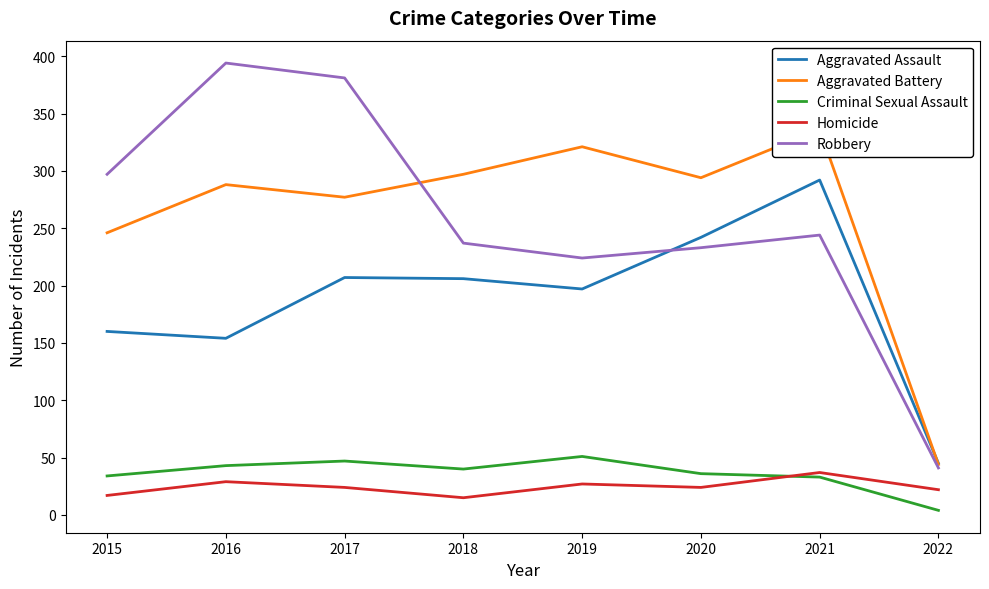

Reading left to right, extract all data points from this chart.

Aggravated Assault: 2015=160	2016=154	2017=207	2018=206	2019=197	2020=242	2021=292	2022=45
Aggravated Battery: 2015=246	2016=288	2017=277	2018=297	2019=321	2020=294	2021=336	2022=44
Criminal Sexual Assault: 2015=34	2016=43	2017=47	2018=40	2019=51	2020=36	2021=33	2022=4
Homicide: 2015=17	2016=29	2017=24	2018=15	2019=27	2020=24	2021=37	2022=22
Robbery: 2015=297	2016=394	2017=381	2018=237	2019=224	2020=233	2021=244	2022=41